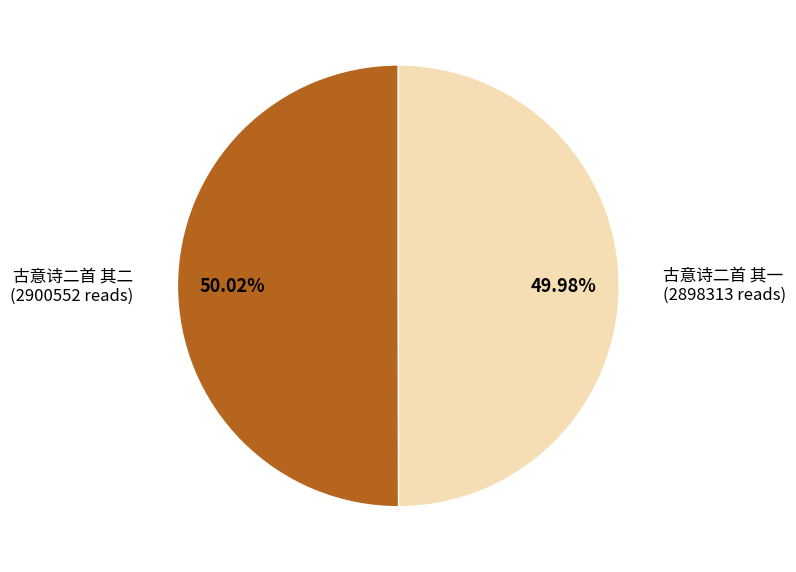

Is there any slice that represents more than half of the pie?

Yes